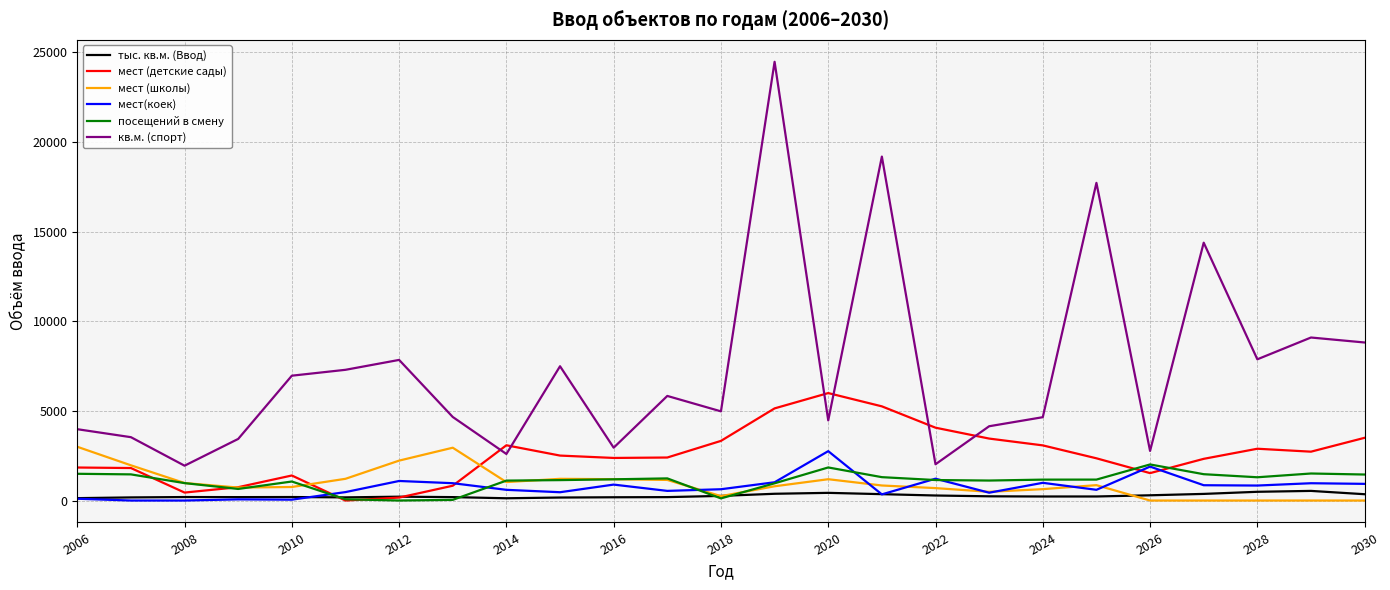

True or false: кв.м. (спорт) and мест (школы) cross at least once.

False